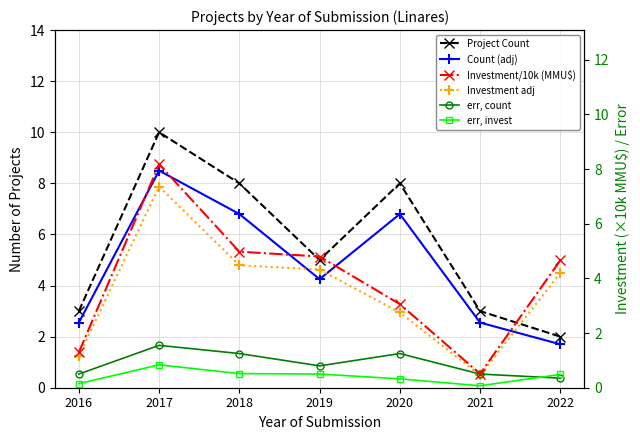

Reading left to right, list all the values displayed in this chart.

Project Count: 2016=3.0	2017=10.0	2018=8.0	2019=5.0	2020=8.0	2021=3.0	2022=2.0
Count (adj): 2016=2.5	2017=8.5	2018=6.8	2019=4.2	2020=6.8	2021=2.5	2022=1.7
Investment/10k (MMU$): 2016=1.3	2017=8.2	2018=5.0	2019=4.8	2020=3.1	2021=0.5	2022=4.7
Investment adj: 2016=1.2	2017=7.4	2018=4.5	2019=4.3	2020=2.8	2021=0.5	2022=4.2
err, count: 2016=0.5	2017=1.6	2018=1.3	2019=0.8	2020=1.3	2021=0.5	2022=0.4
err, invest: 2016=0.1	2017=0.8	2018=0.5	2019=0.5	2020=0.3	2021=0.1	2022=0.5